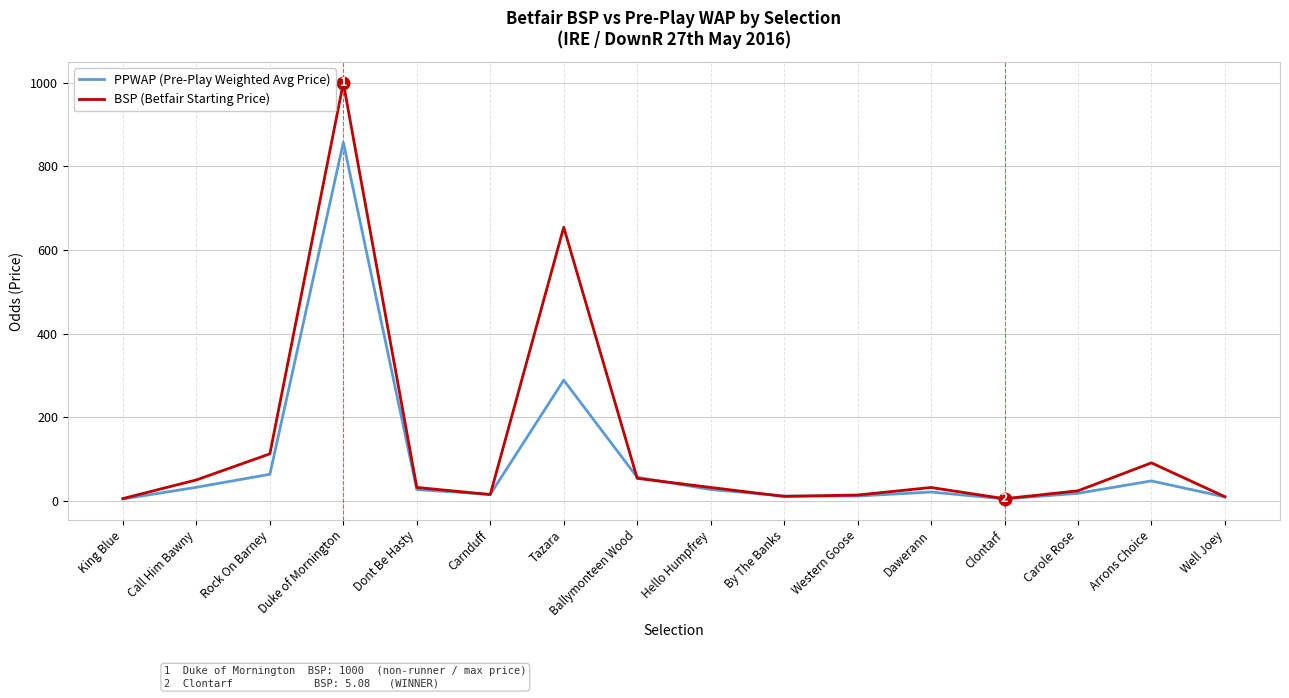

Rank the series at Duke of Mornington from highest to lowest value.

BSP (Betfair Starting Price), PPWAP (Pre-Play Weighted Avg Price)